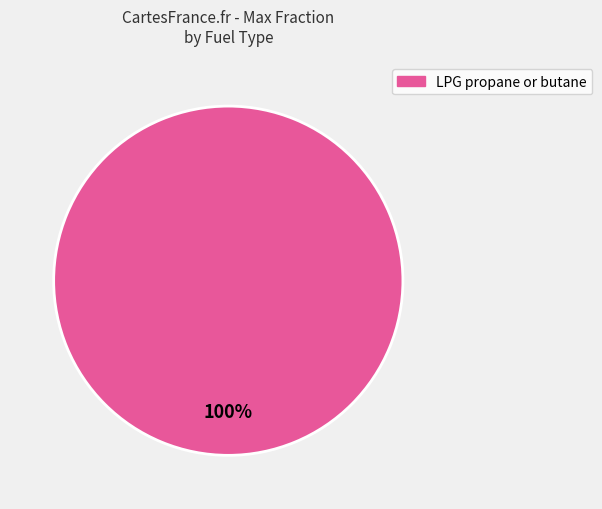

Is there any slice that represents more than half of the pie?

Yes